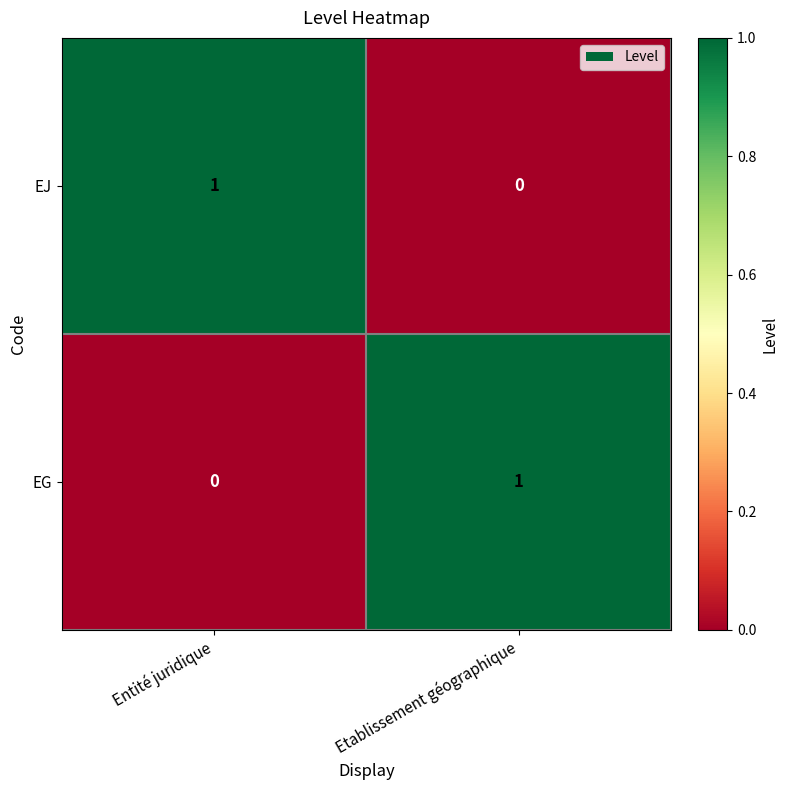

Where is EG nearest to the value 0?

Entité juridique